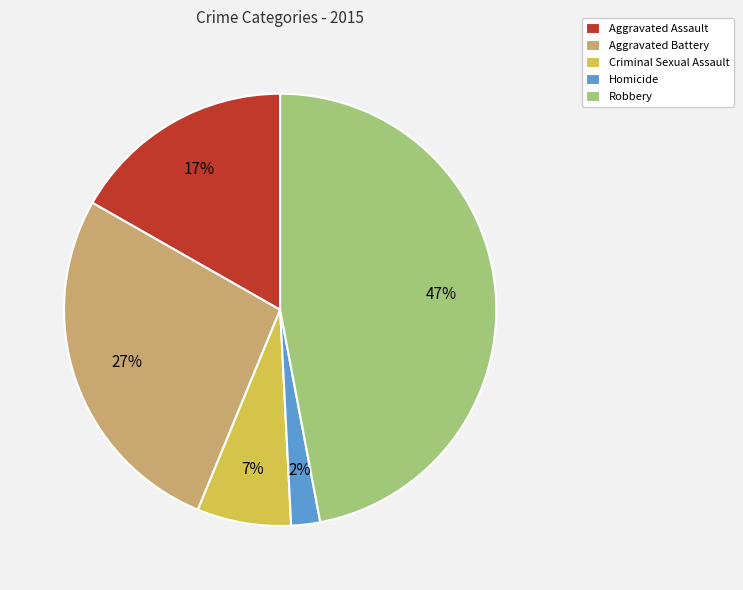

Rank the categories by value from highest to lowest.

Robbery, Aggravated Battery, Aggravated Assault, Criminal Sexual Assault, Homicide